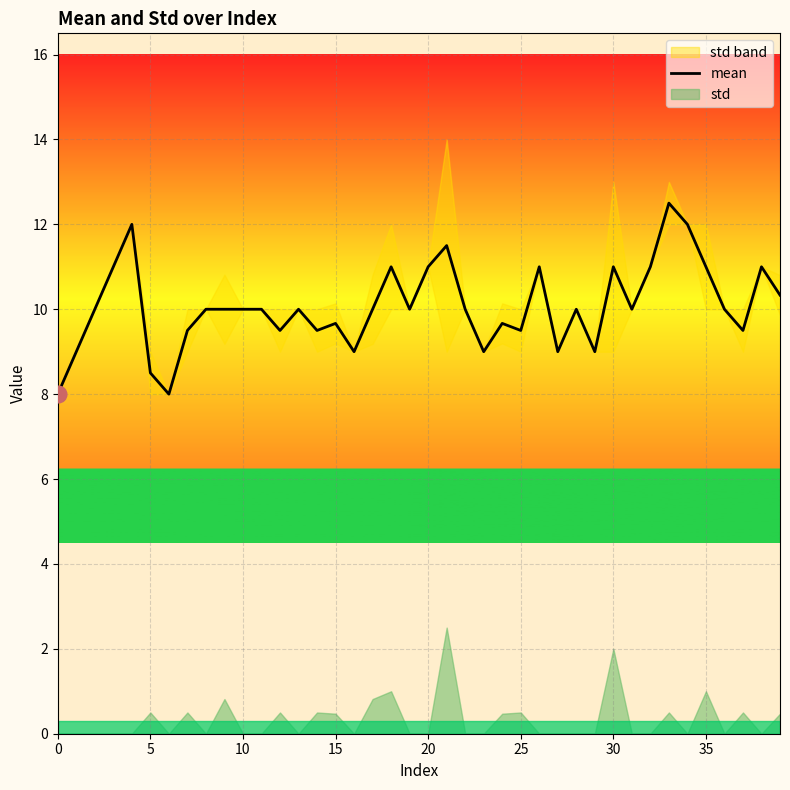

The chart shows a value of 9.7 at 24. True or false?

True